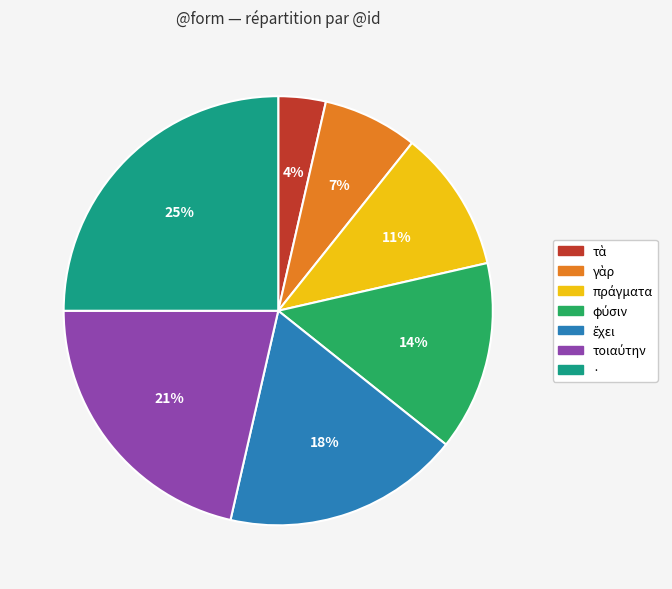

What is the largest slice in the pie chart?

·